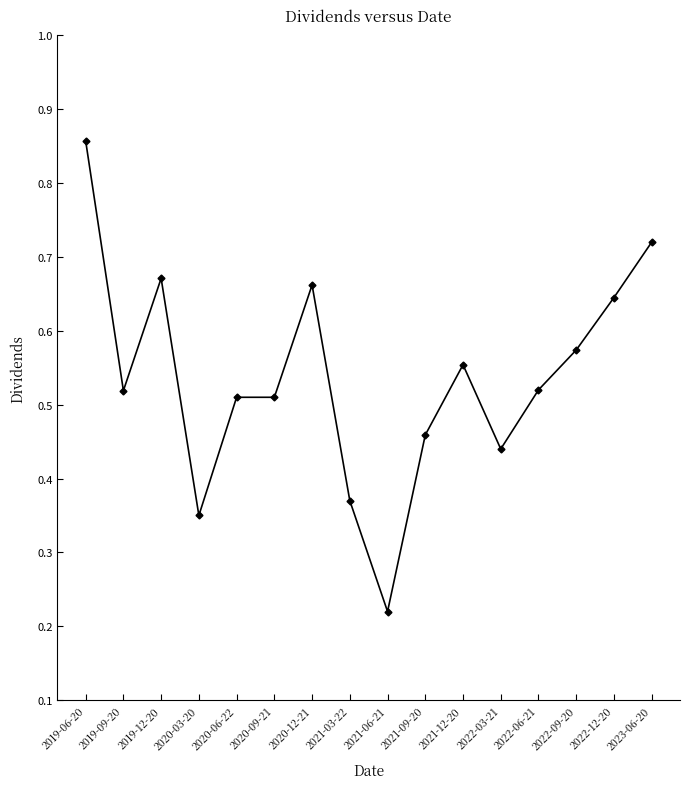

The chart shows a value of 0.3 at 2023-06-20. True or false?

False